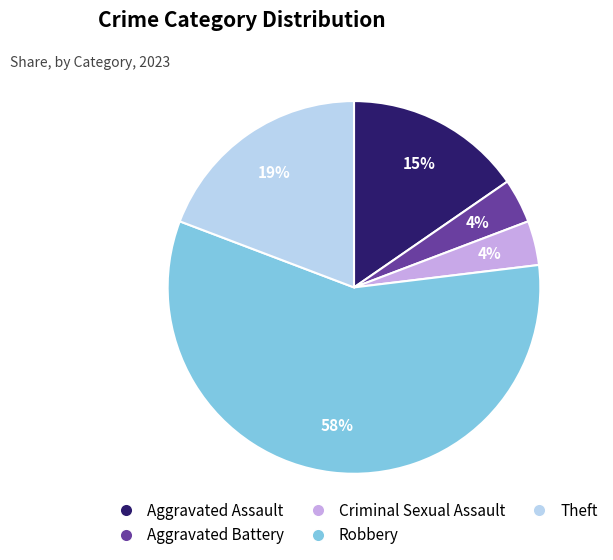

Do Aggravated Assault and Aggravated Battery together represent more than half of the pie?

No